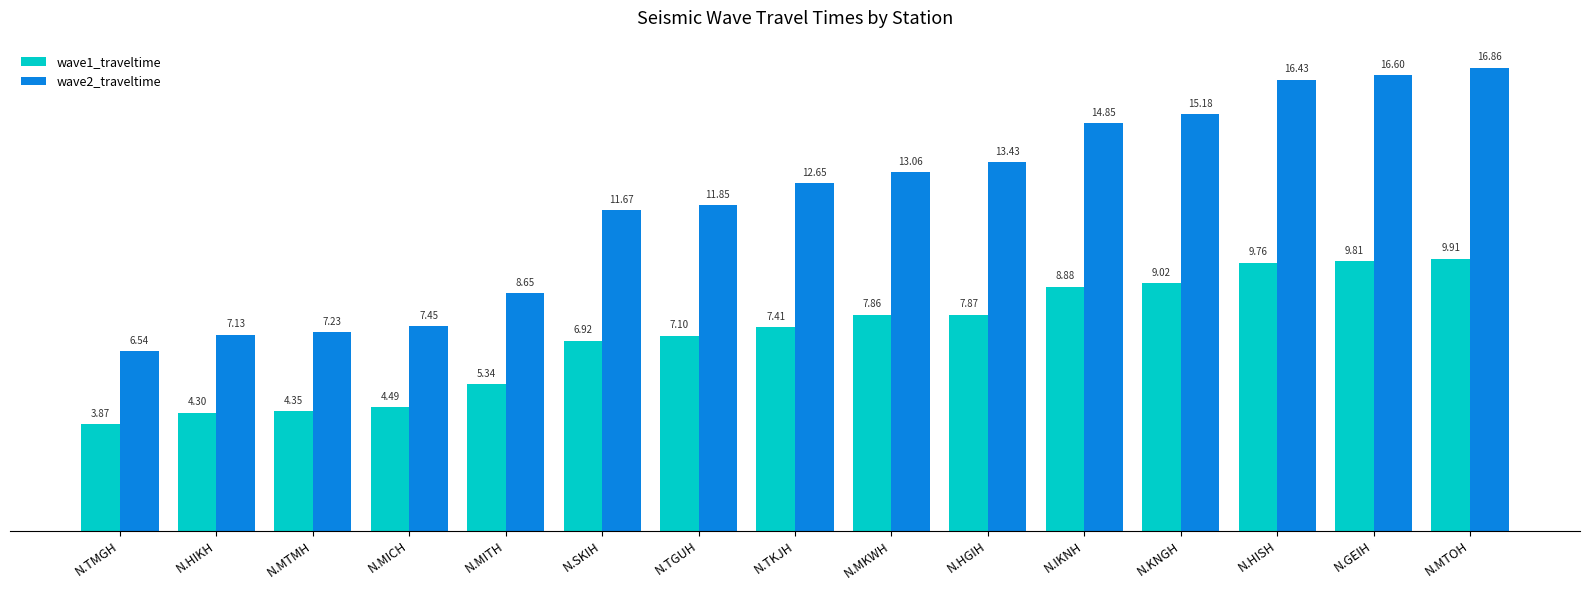

Where does the wave2_traveltime series first go above 12?

N.TKJH